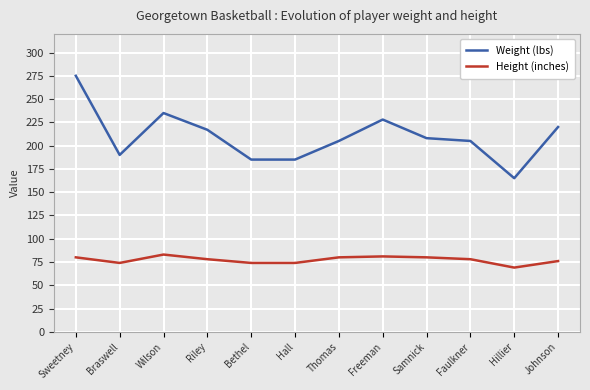

Which label corresponds to the largest value in the chart?

Sweetney